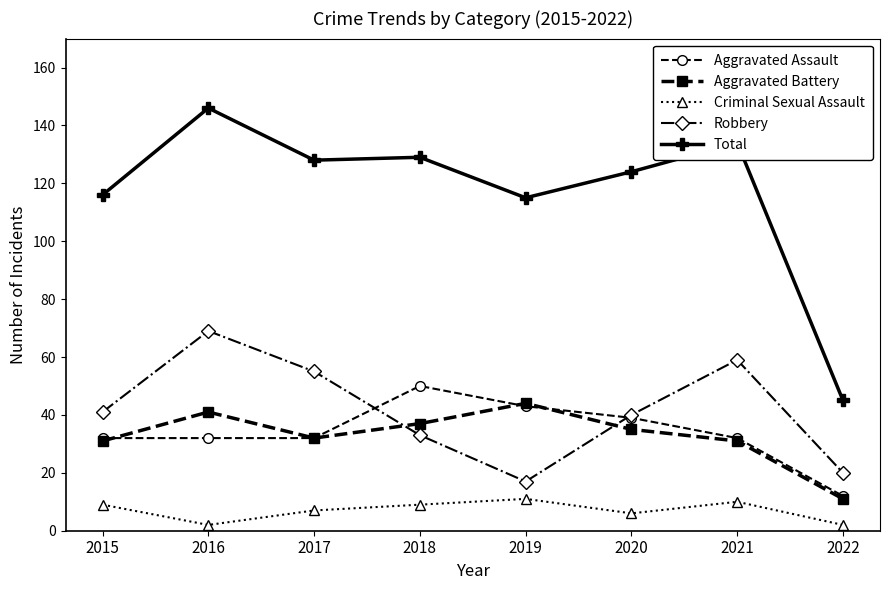

The Criminal Sexual Assault series shows 10 at 2021. True or false?

True